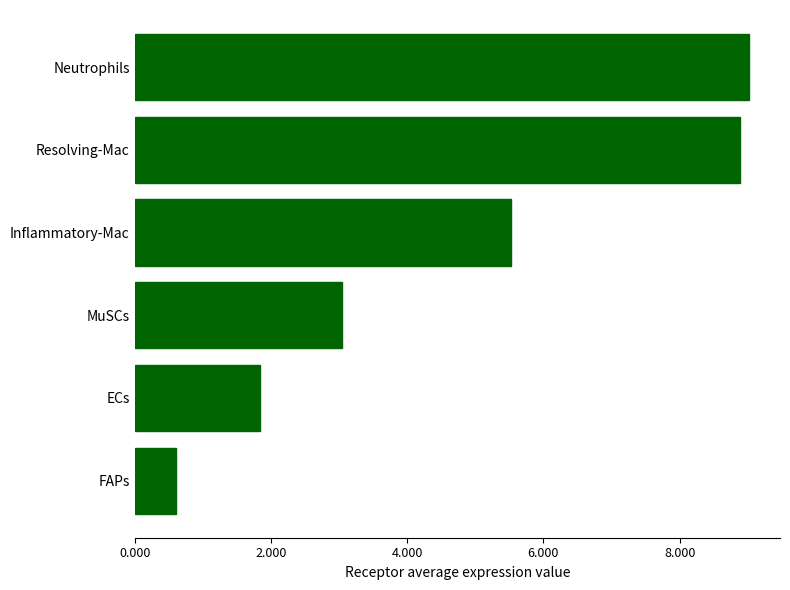

Reading bottom to top, transcribe all the data shown in this chart.

FAPs=0.6	ECs=1.8	MuSCs=3.0	Inflammatory-Mac=5.5	Resolving-Mac=8.9	Neutrophils=9.0